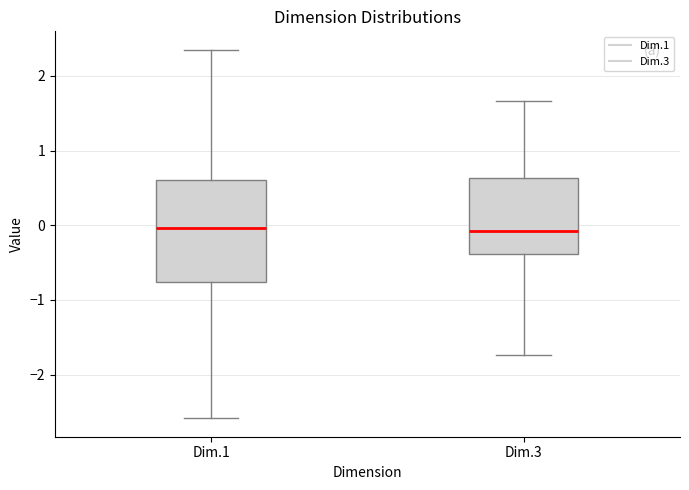

Reading left to right, transcribe this box plot: for each box, give where its median line is, the range the box spans, and where its two whiskers end, as read against the y-axis. The values are not printed on the chart, so give them approximately, as read against the axis.

Dim.1: median 0.0, box -0.8 to 0.6, whiskers -2.6 to 2.3
Dim.3: median -0.1, box -0.4 to 0.6, whiskers -1.7 to 1.7